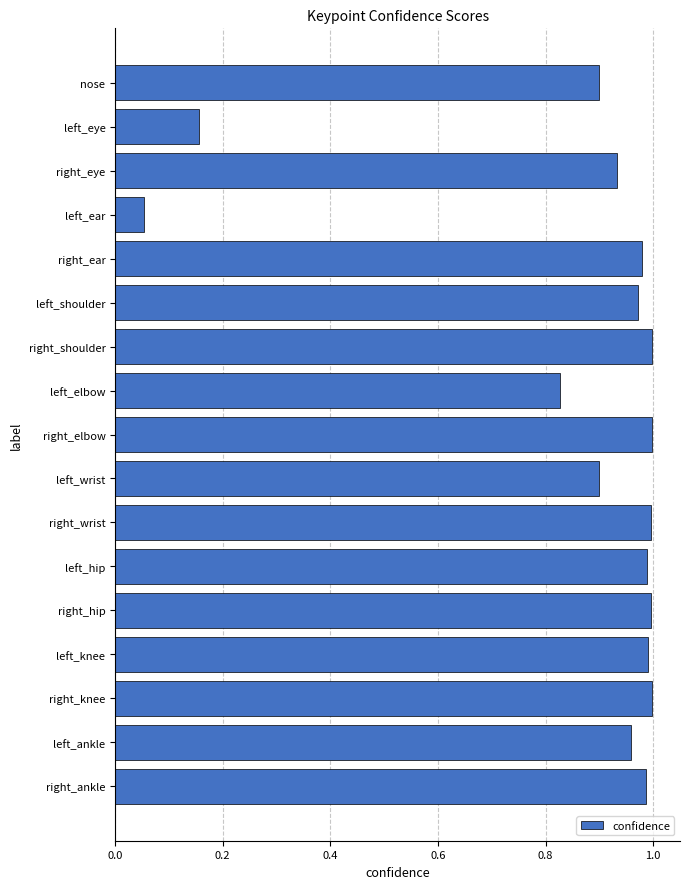

Count the number of categories in the chart.

17